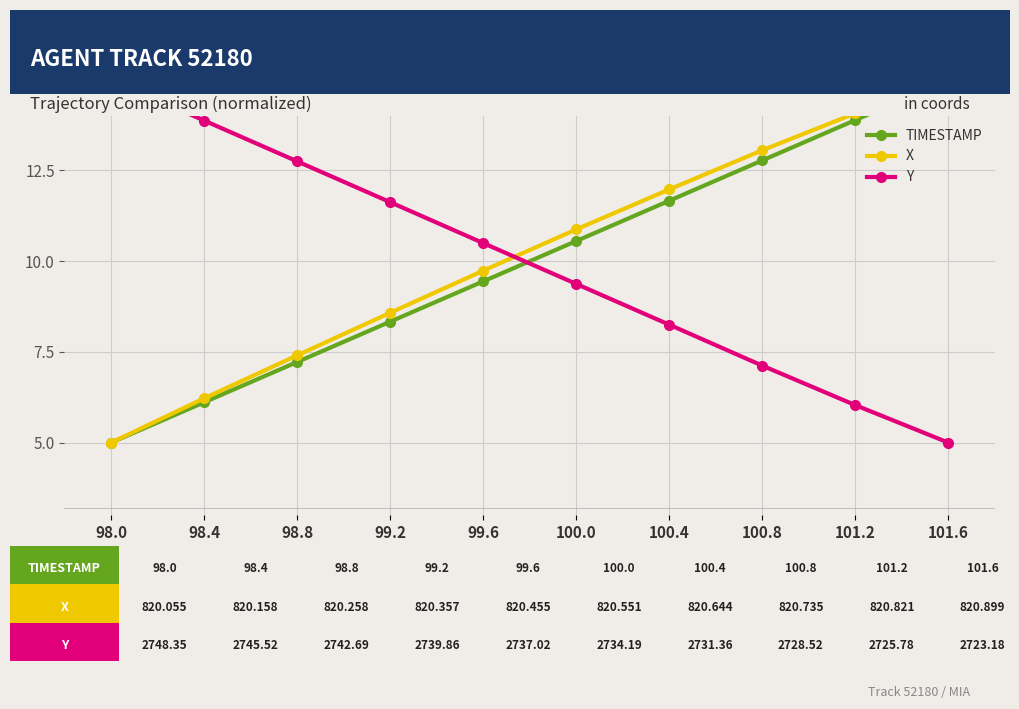

What is the label of the 2nd point from the right?

101.2